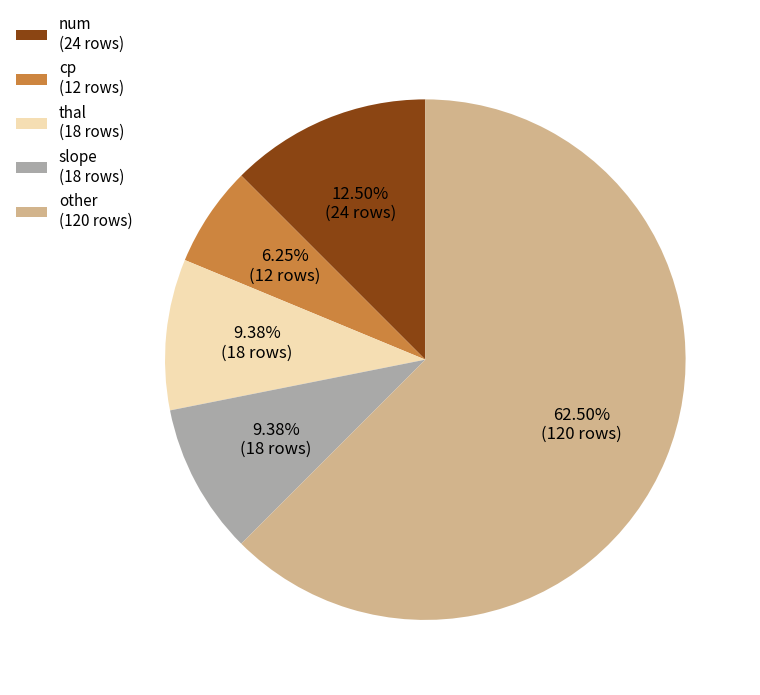

Does any single category account for the majority?

Yes